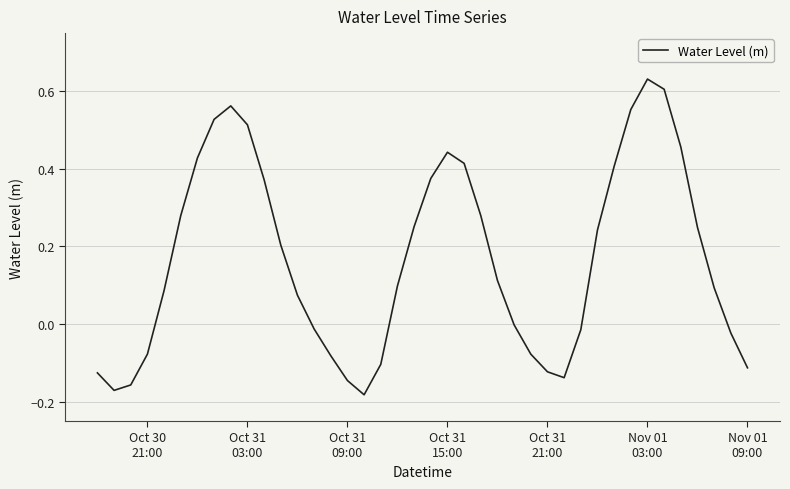

What is the difference between the maximum and minimum values?

0.8